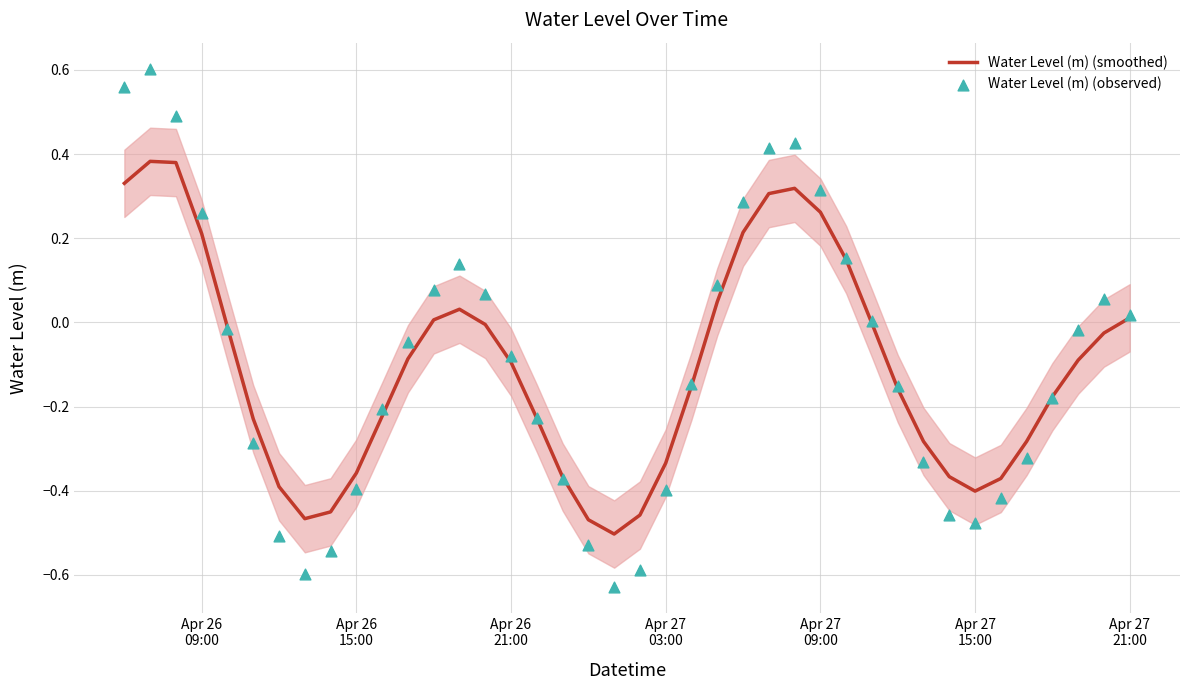

What are all the series names shown in the legend?

Water Level (m) (smoothed), Water Level (m) (observed)